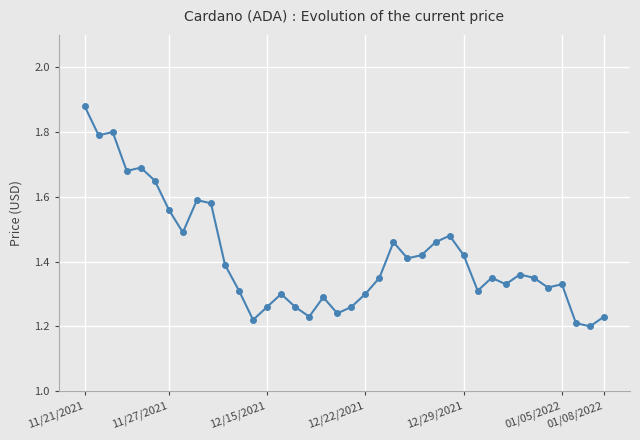

What is the difference between the maximum and minimum values?

0.7